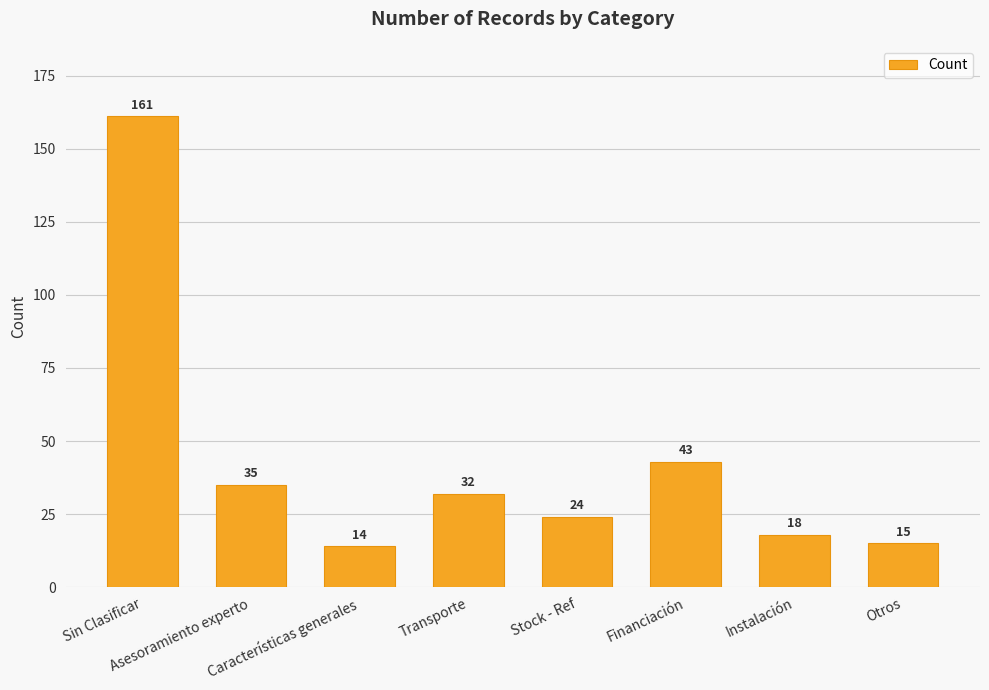

What is the ratio of the value at Otros to the value at Características generales?

1.1